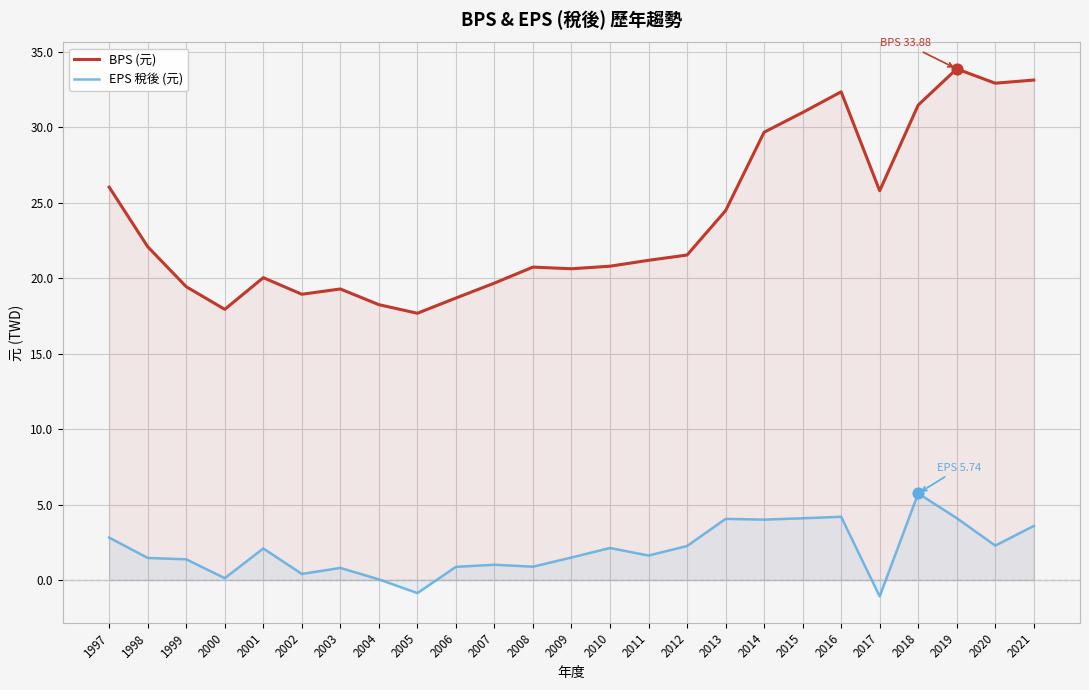

Which series reaches the minimum Y coordinate?

EPS 稅後 (元)